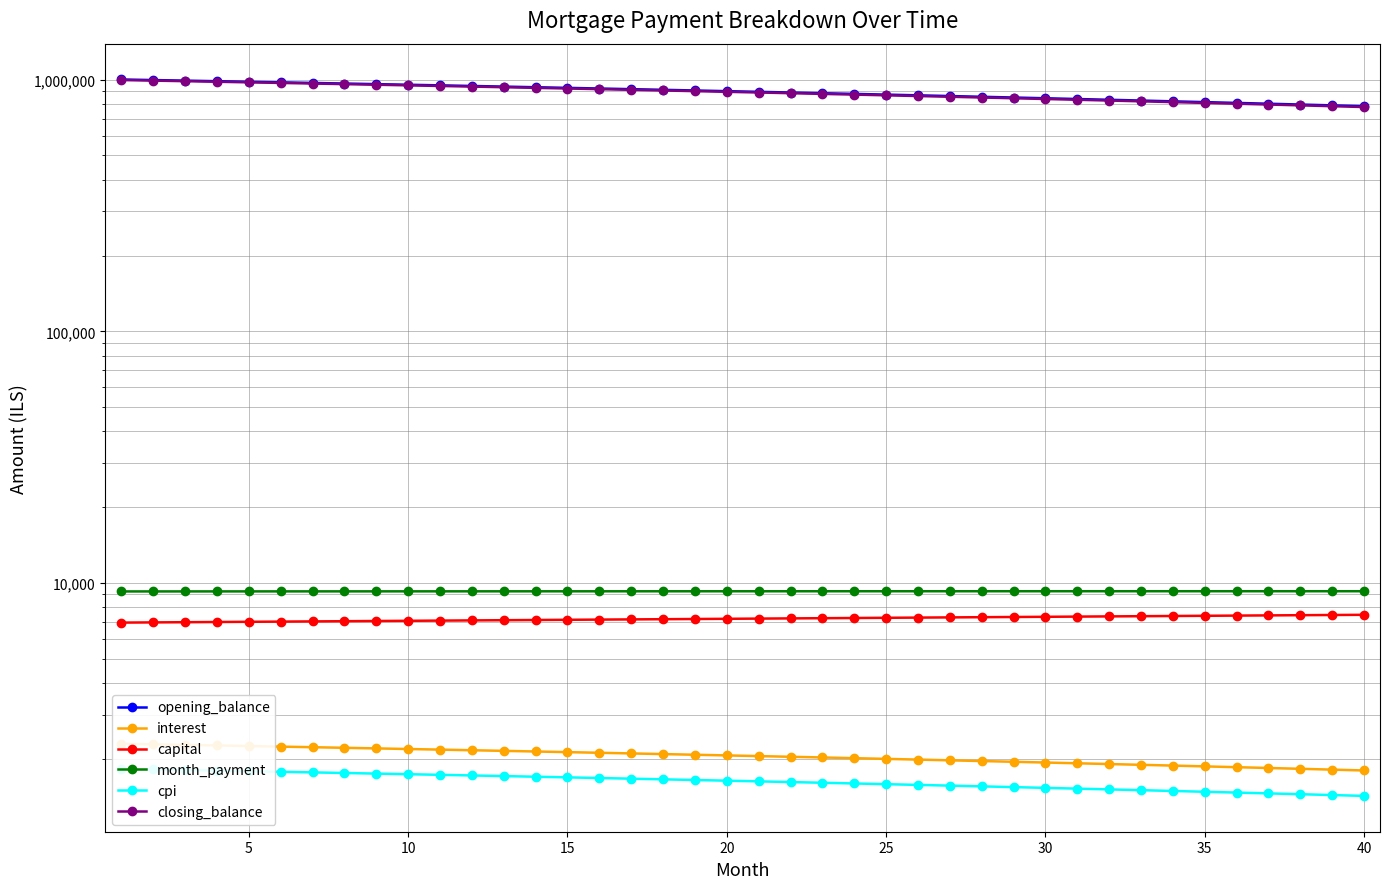

True or false: interest and capital intersect in this chart.

False